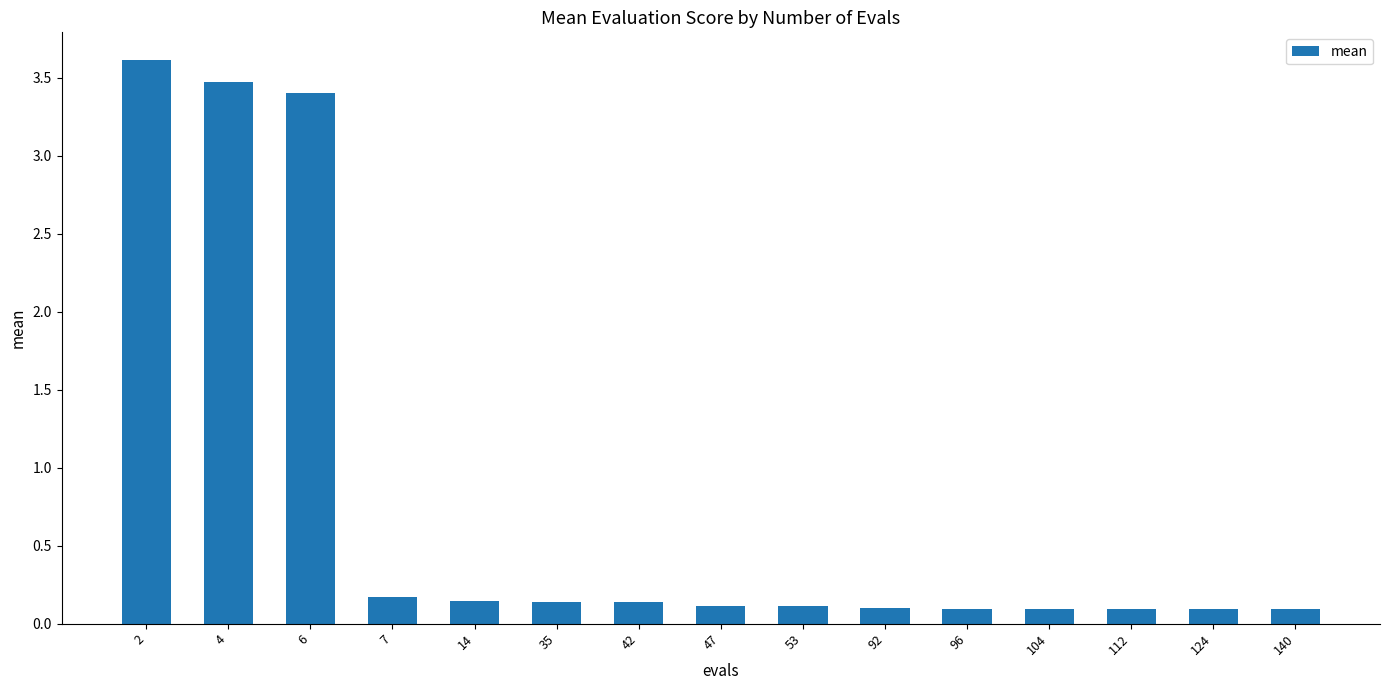

What is the greatest value displayed?

3.6